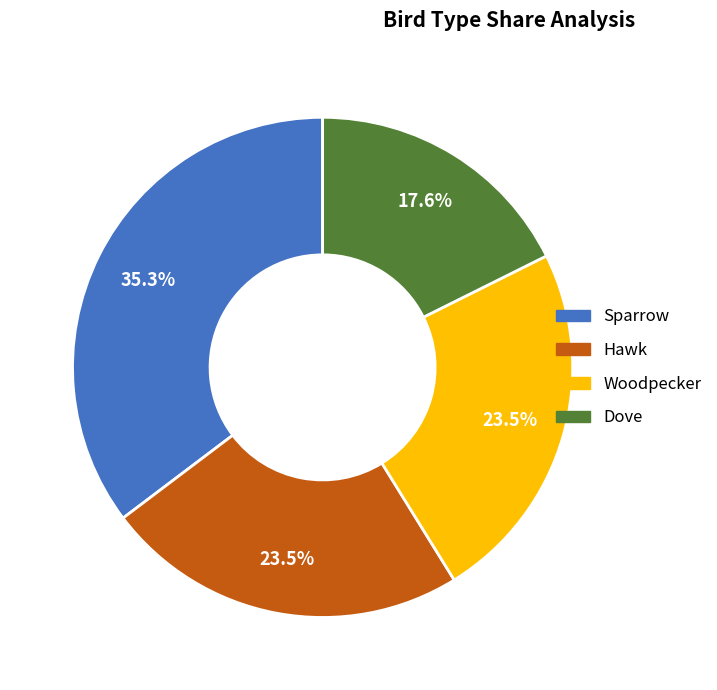

Which category has the smallest portion of the pie?

Dove